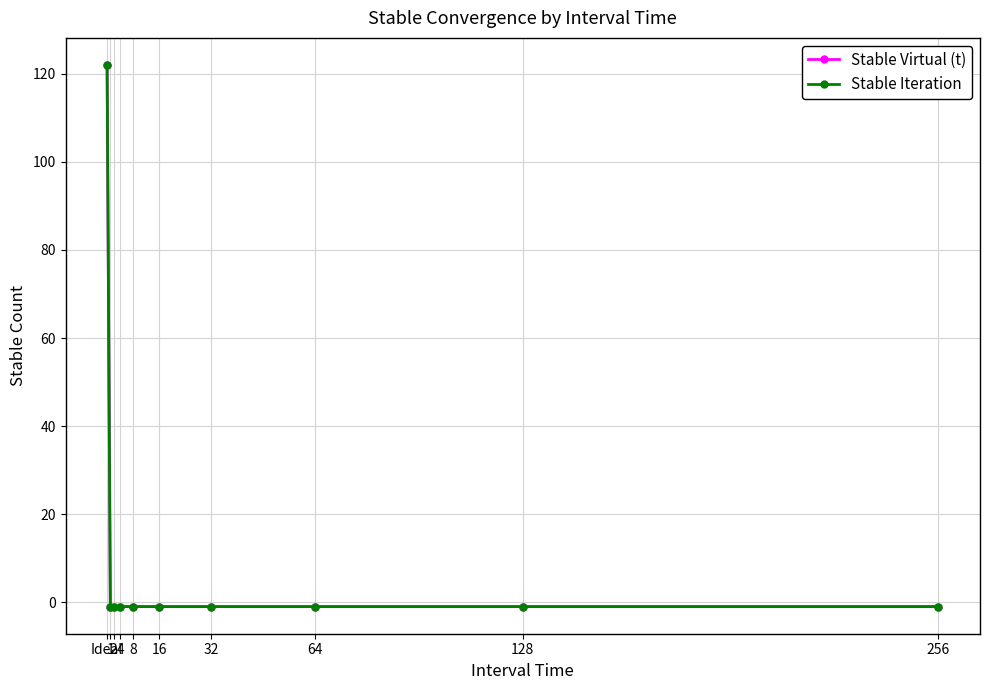

Reading right to left, list all the values displayed in this chart.

Stable Virtual (t): -1	-1	-1	-1	-1	-1	-1	-1	-1	122
Stable Iteration: -1	-1	-1	-1	-1	-1	-1	-1	-1	122